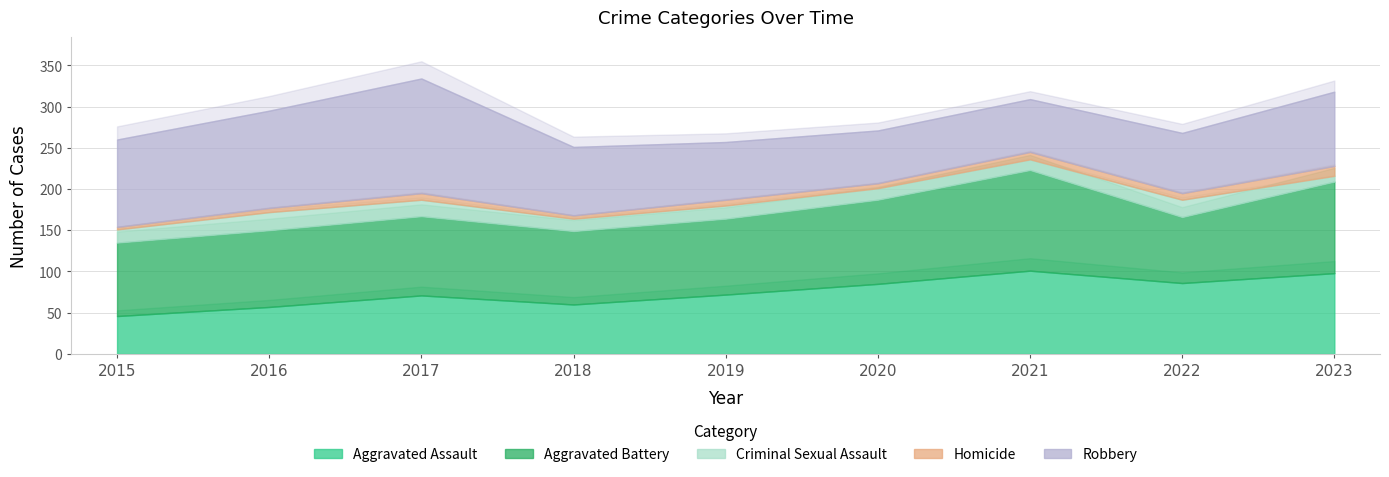

List the series in order of their peak value, highest first.

Robbery, Aggravated Battery, Aggravated Assault, Criminal Sexual Assault, Homicide